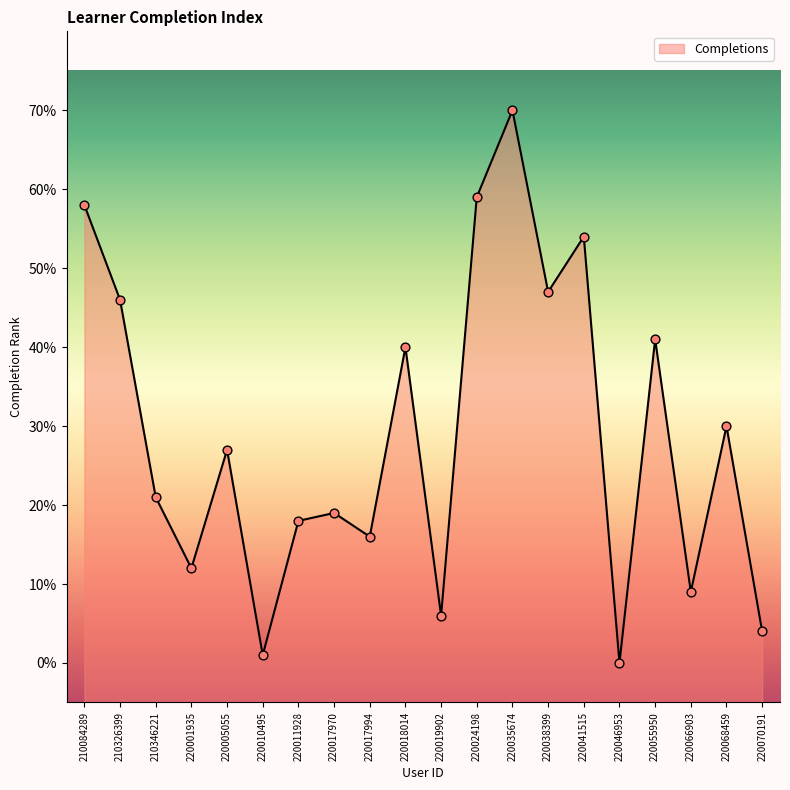

What is the change in value from 220068459 to 220070191?

-26